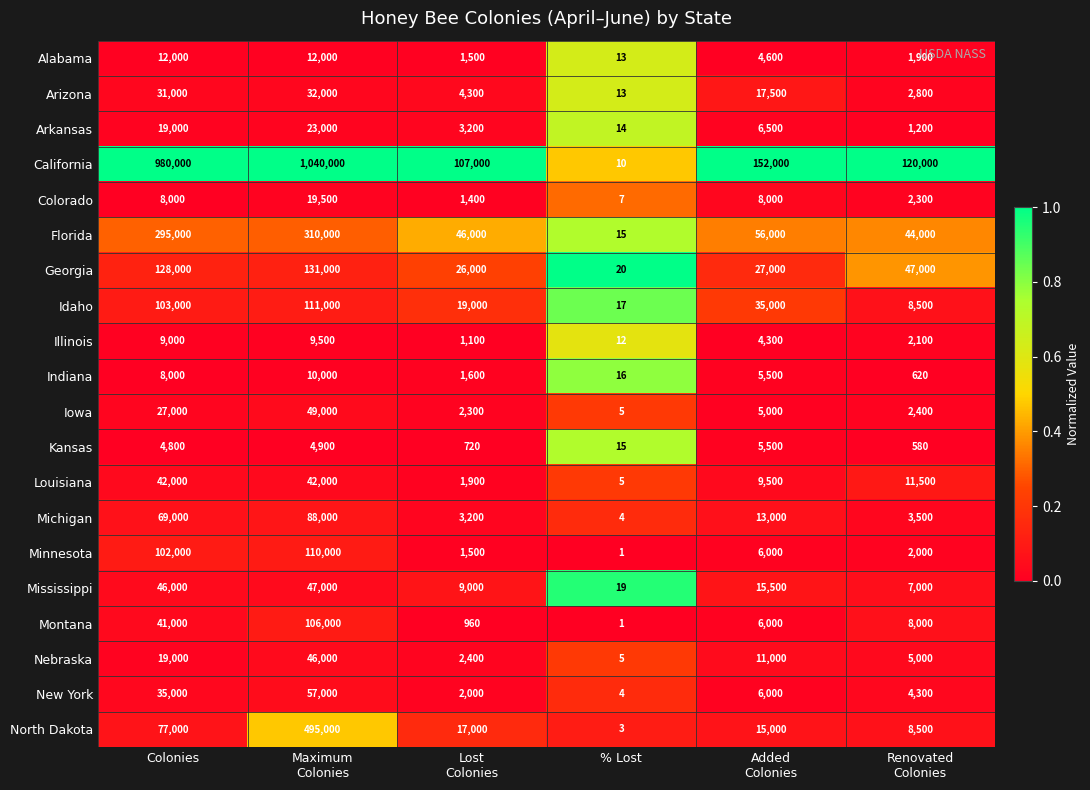

At which category does the chart reach its minimum across all series?

% Lost